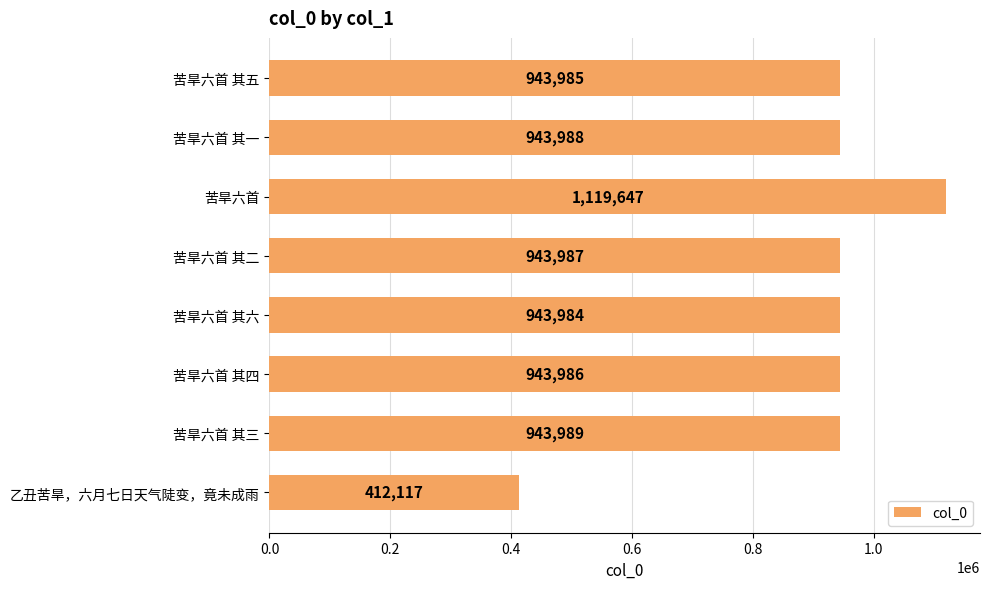

What is the ratio of the value at 乙丑苦旱，六月七日天气陡变，竟未成雨 to the value at 苦旱六首 其三?

0.4